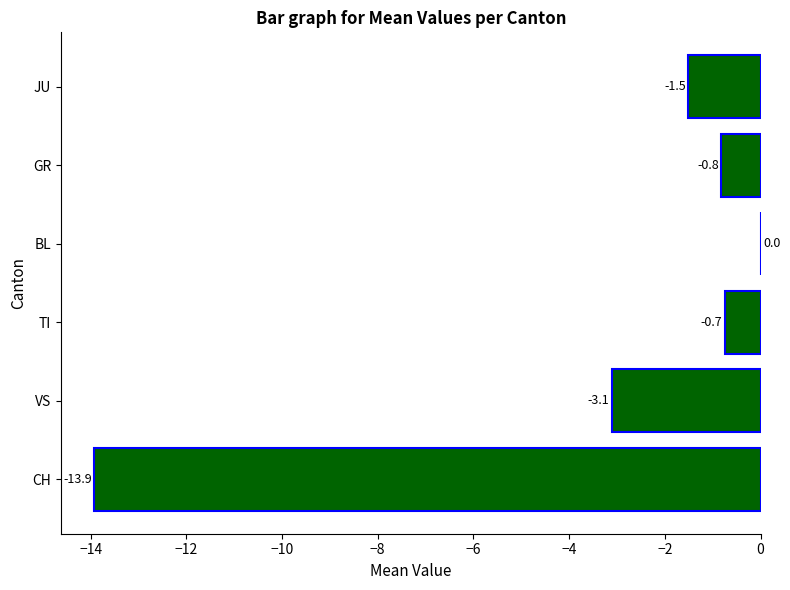

Where is the data nearest to the value -6?

VS